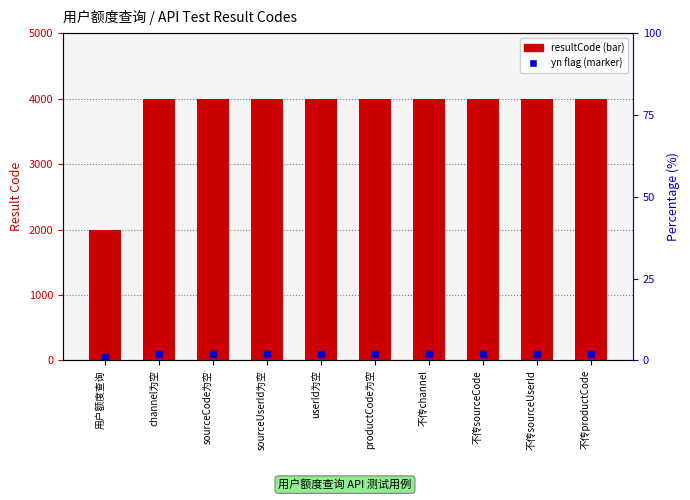

The chart shows a value of 3567 at 用户额度查询. True or false?

False